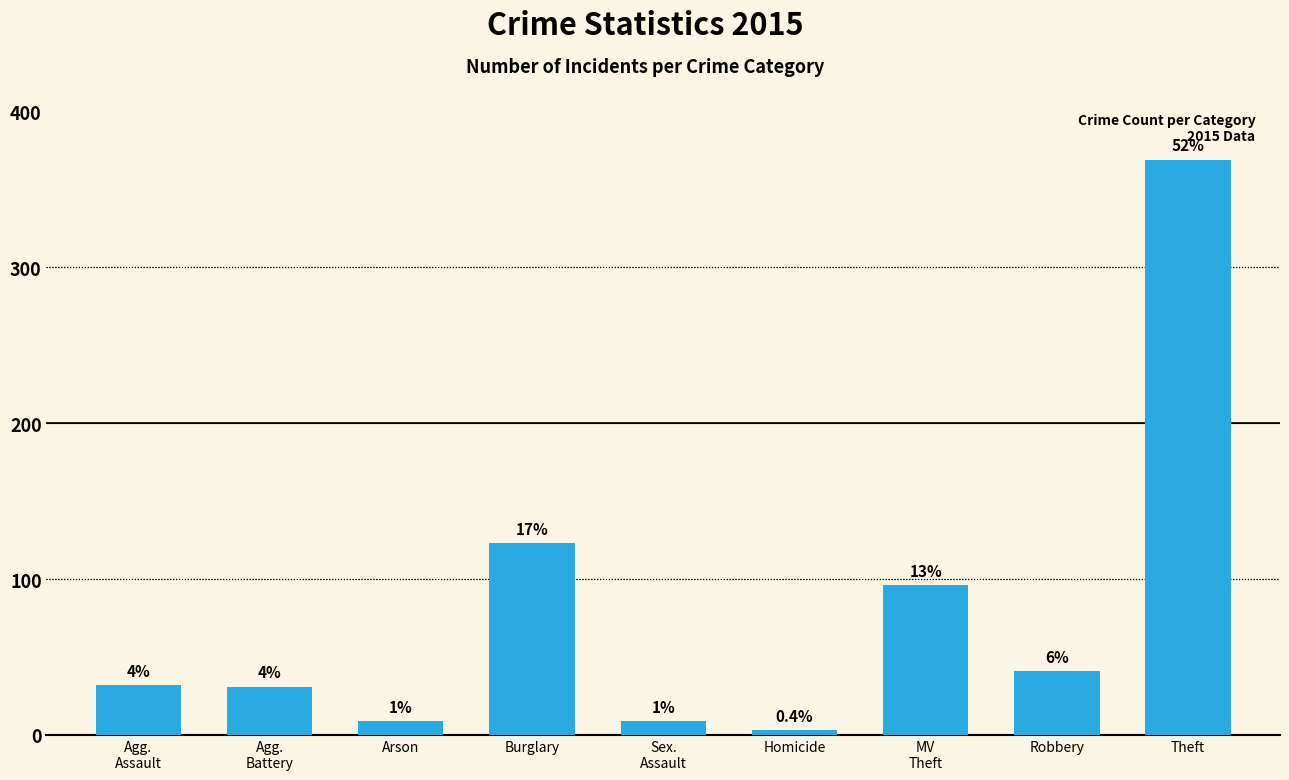

Where is the data nearest to the value 186?

Burglary